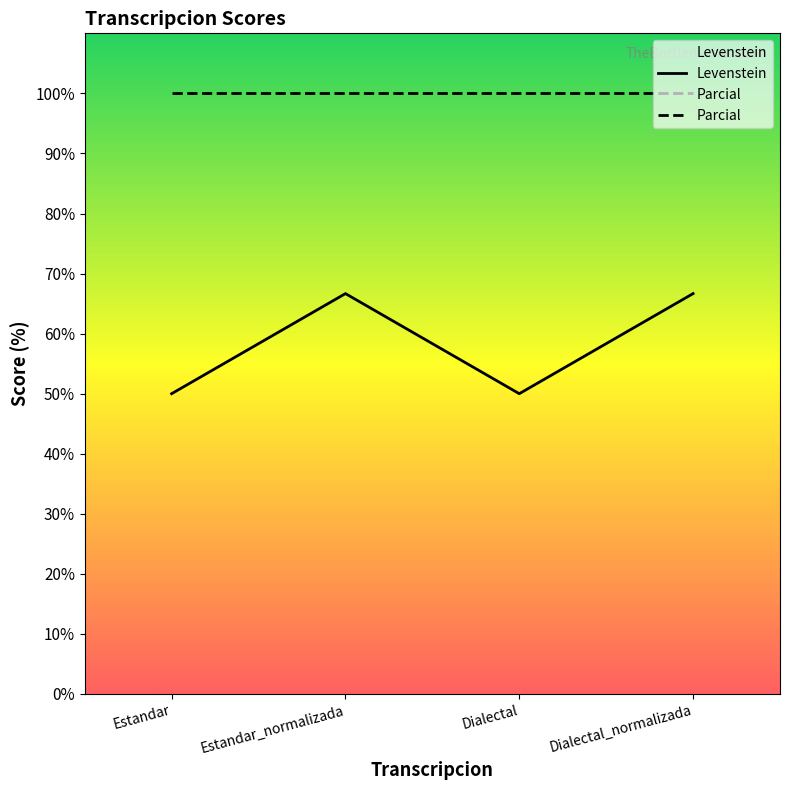

What is the label of the 3rd point from the left?

Dialectal